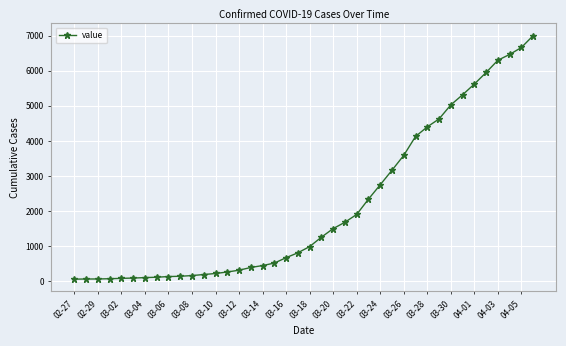

What is the greatest value displayed?

7001